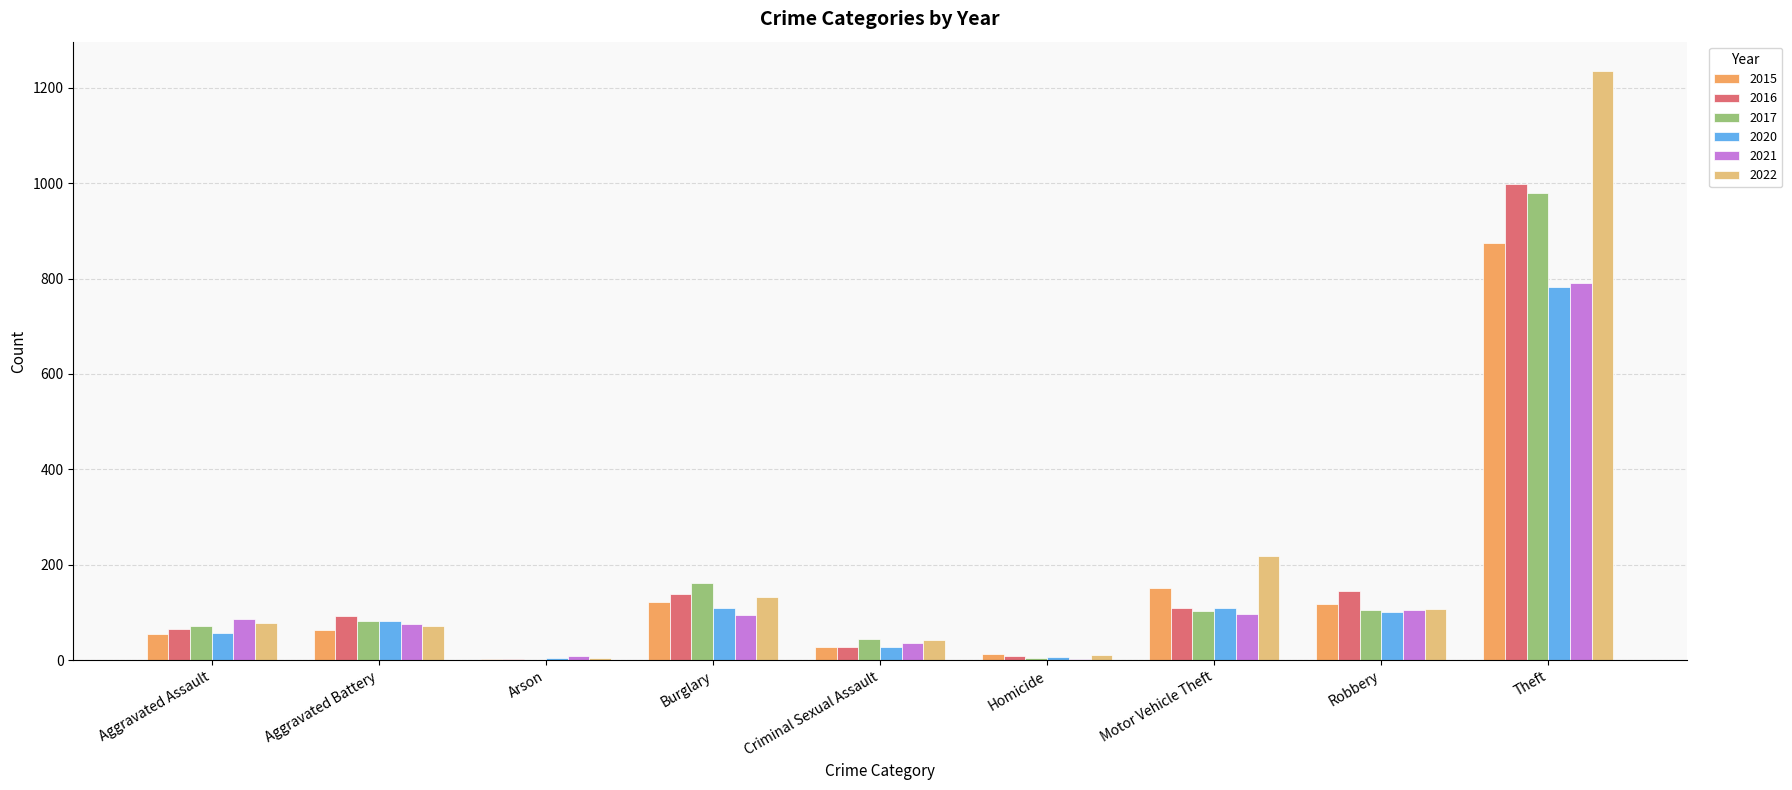

What is the maximum value for 2021?

791